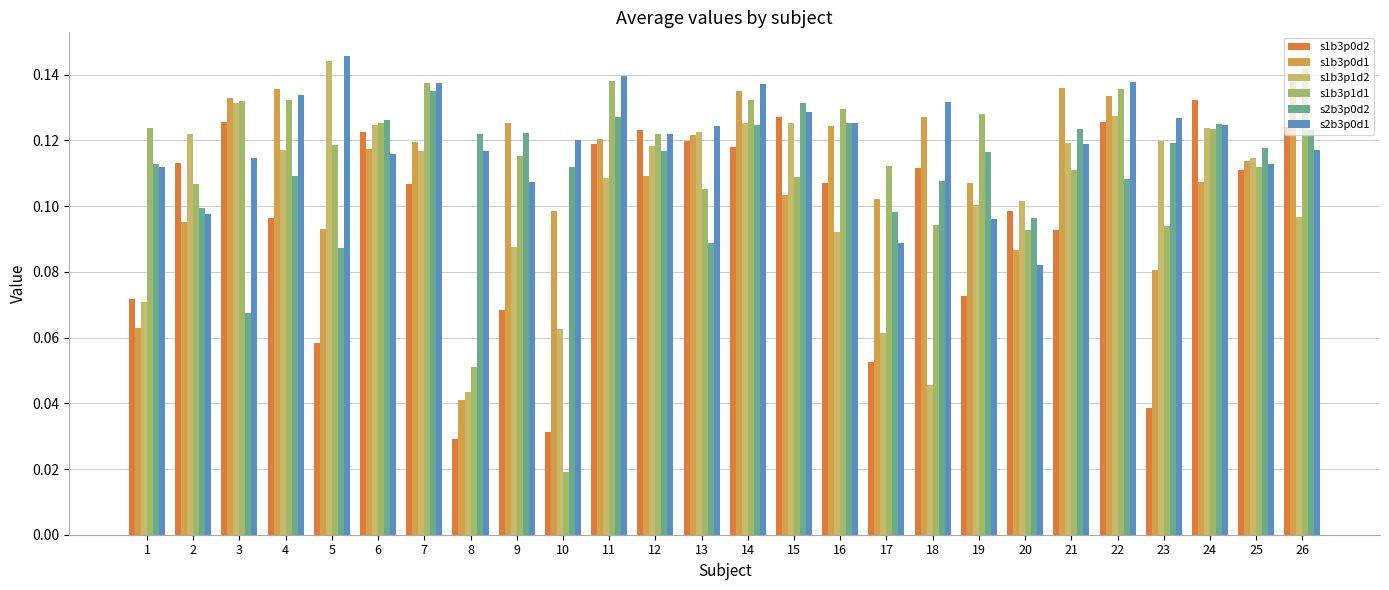

How many groups of bars are there?

26